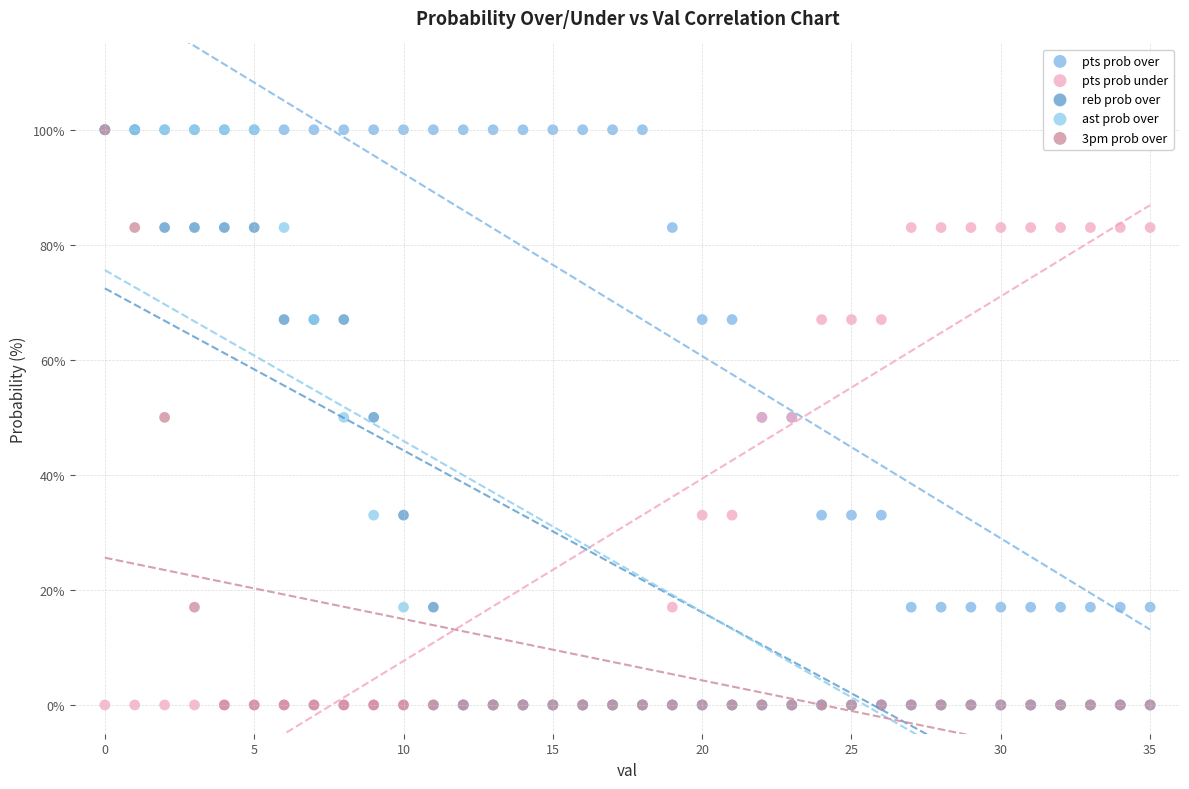

What are all the series names shown in the legend?

pts prob over, pts prob under, reb prob over, ast prob over, 3pm prob over